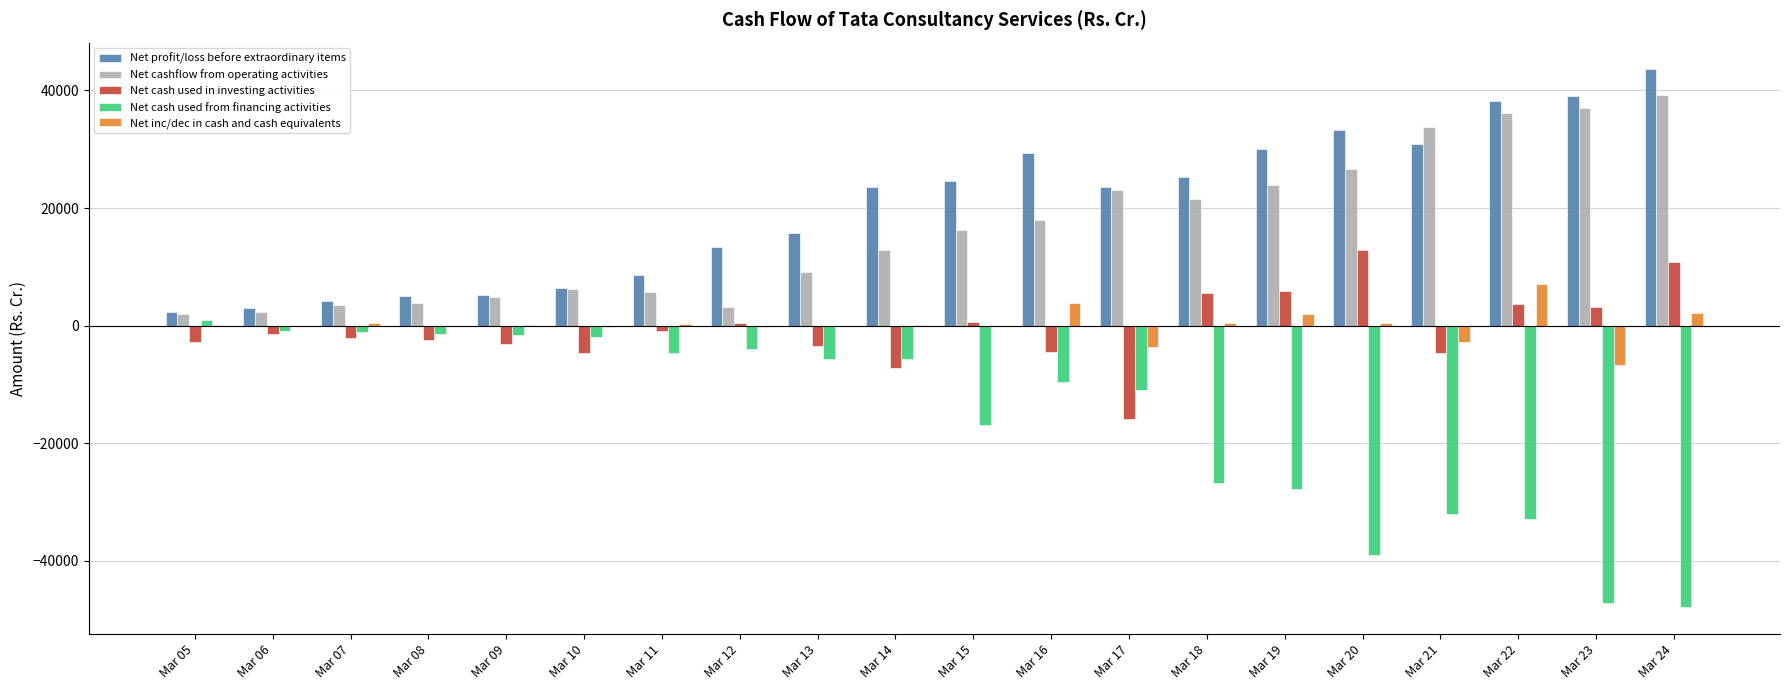

What is the sum of all Net cash used from financing activities values?

-316755.1